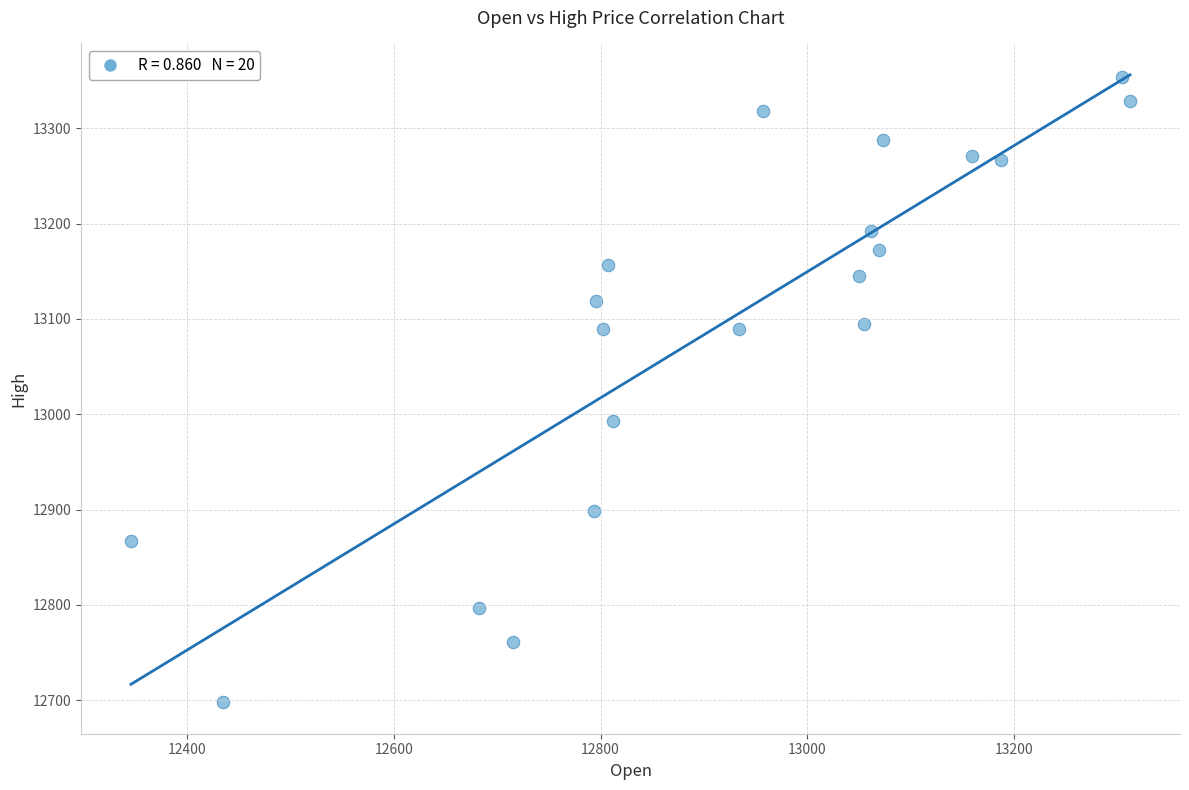

What is the range of X values (max minus min)?

966.5